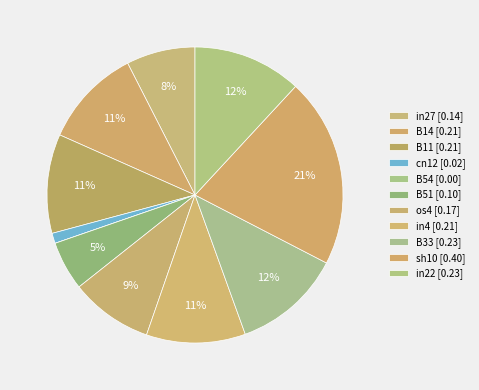

How many slices are in this pie chart?

11